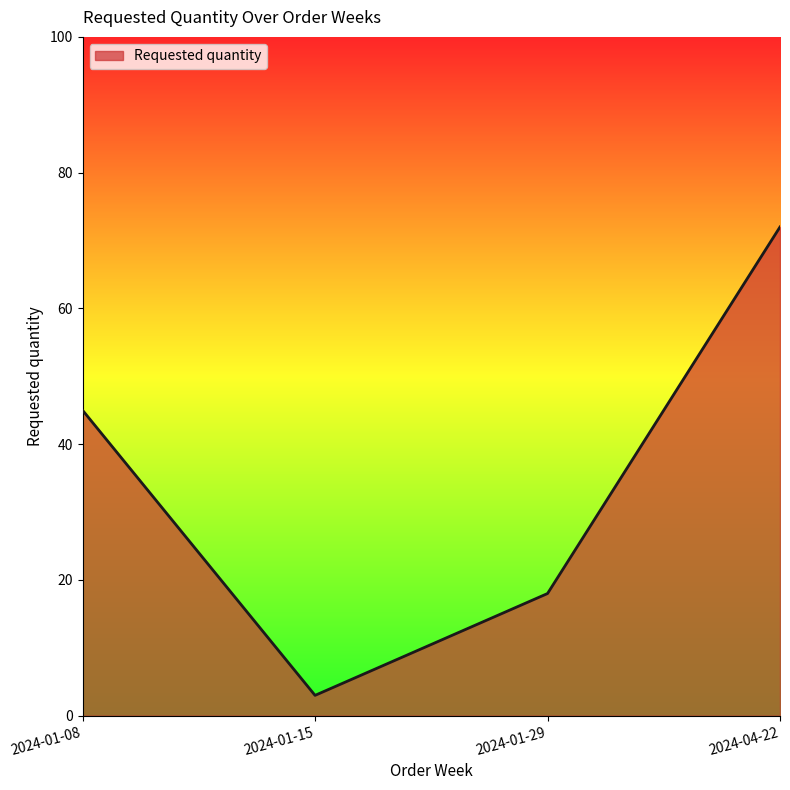

Does the chart have visible grid lines?

No